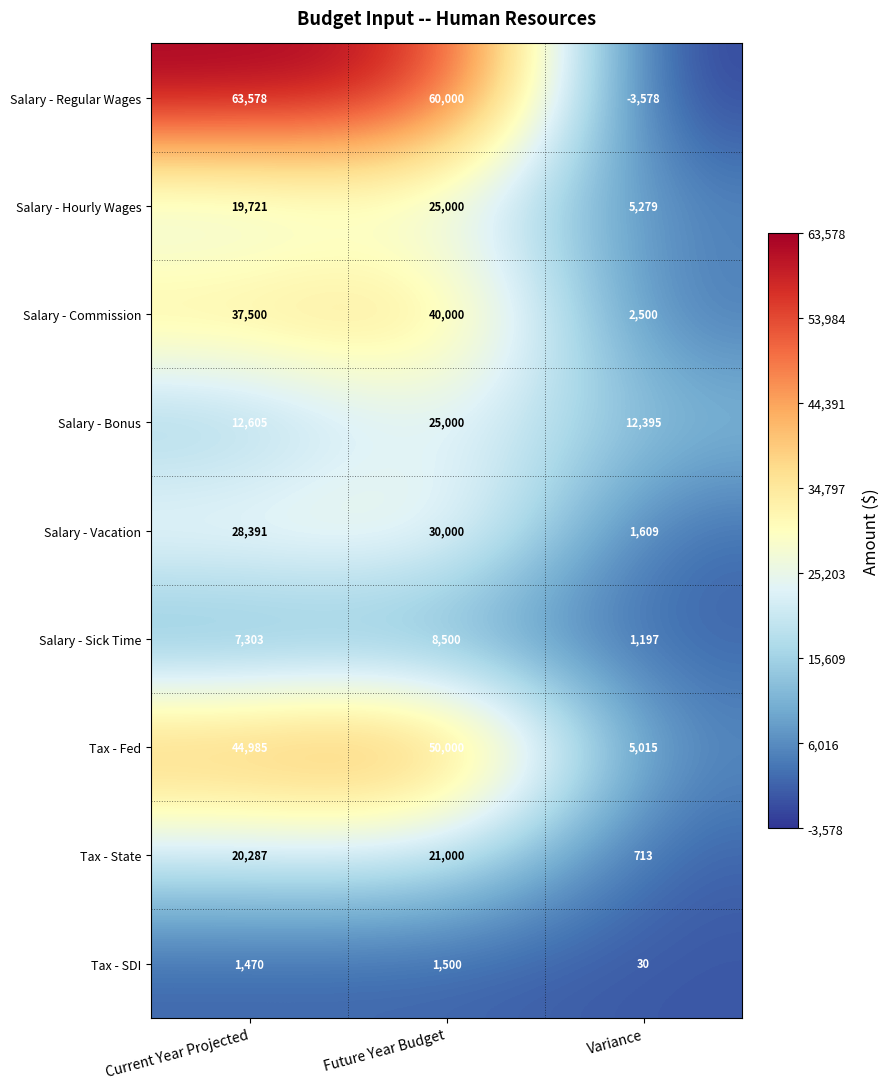

What is the average value of the Tax - State series?

14000